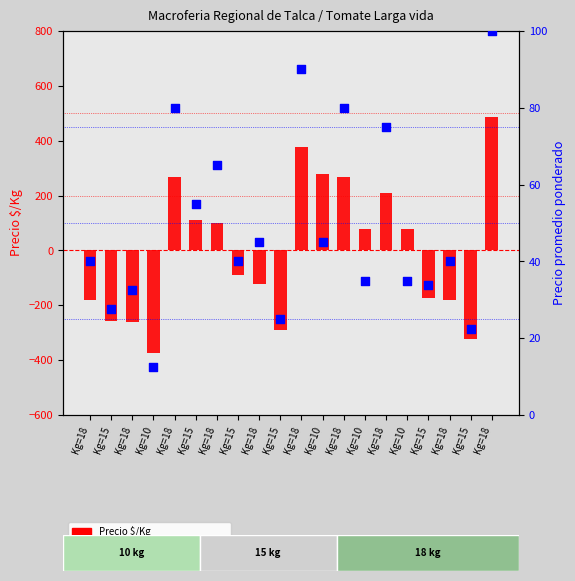

At which category is the sum across all series the highest?

Kg=18